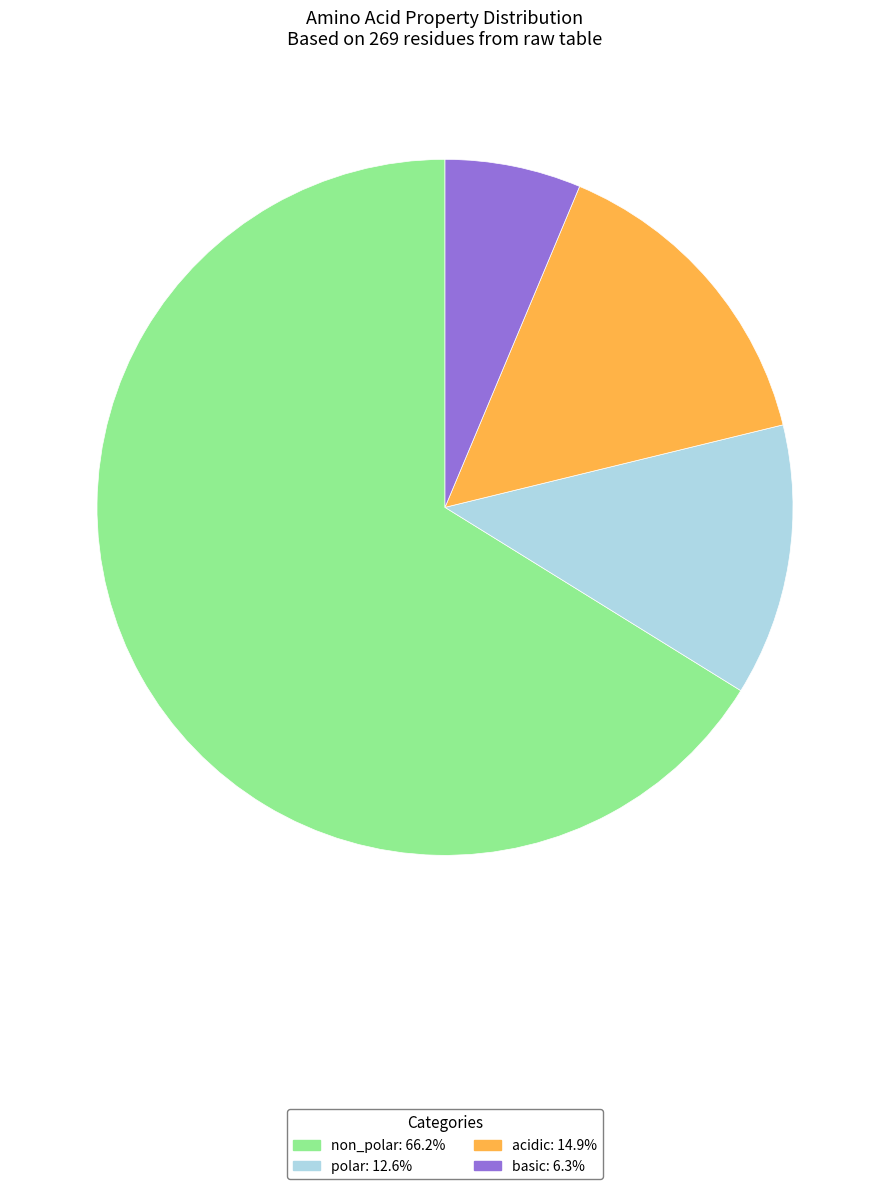

What is the majority slice?

non_polar